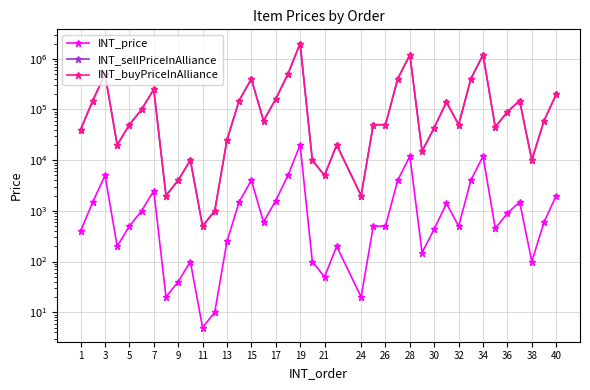

How many values in the INT_sellPriceInAlliance series are below 50000?

16